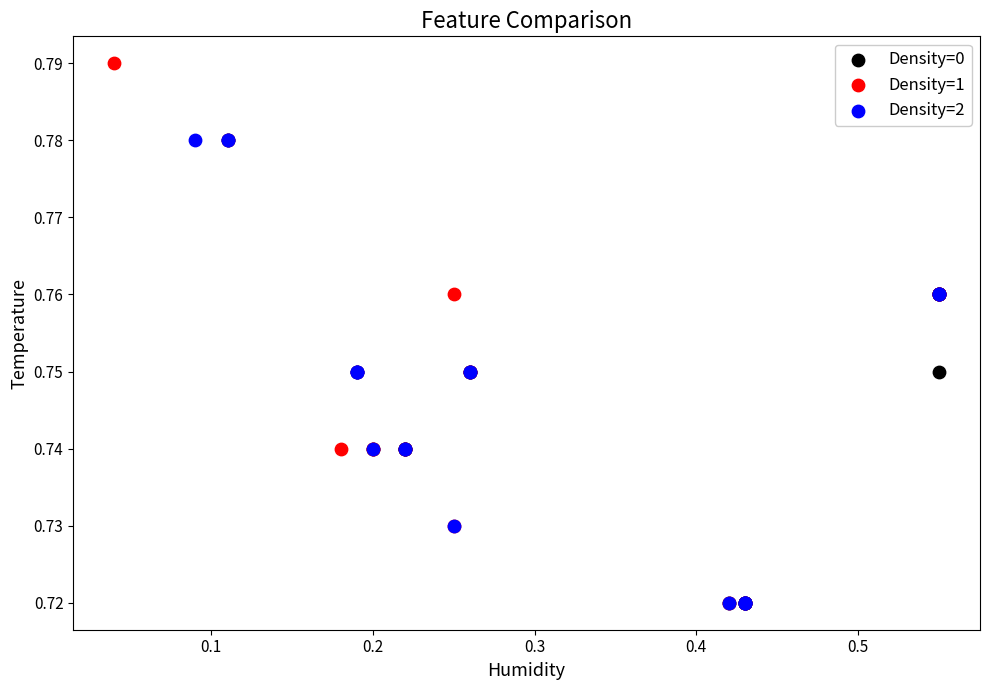

Which series reaches the maximum Y coordinate?

Density=1